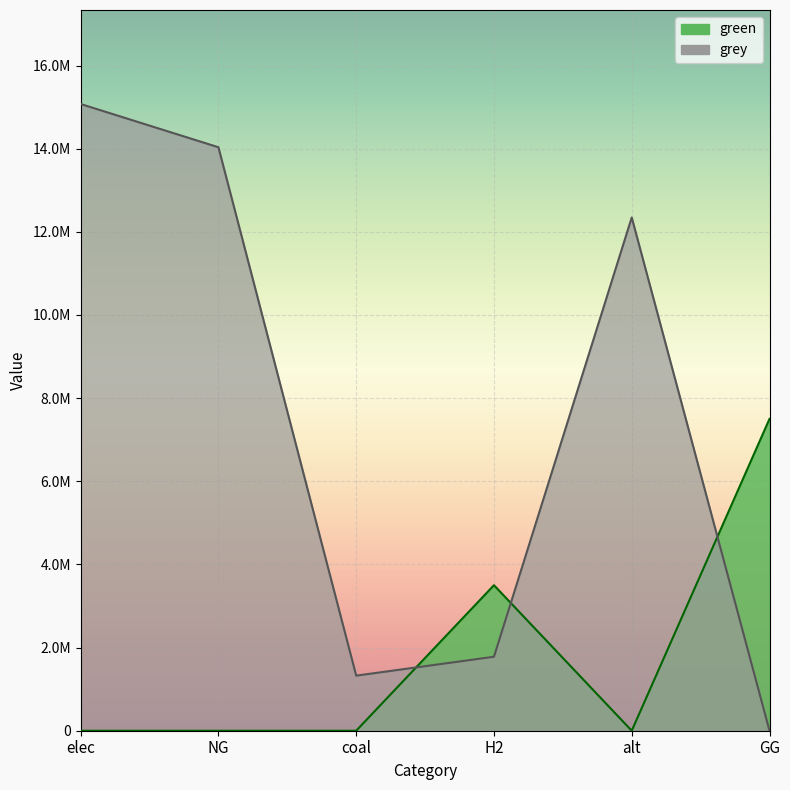

How many lines are shown in the chart?

2